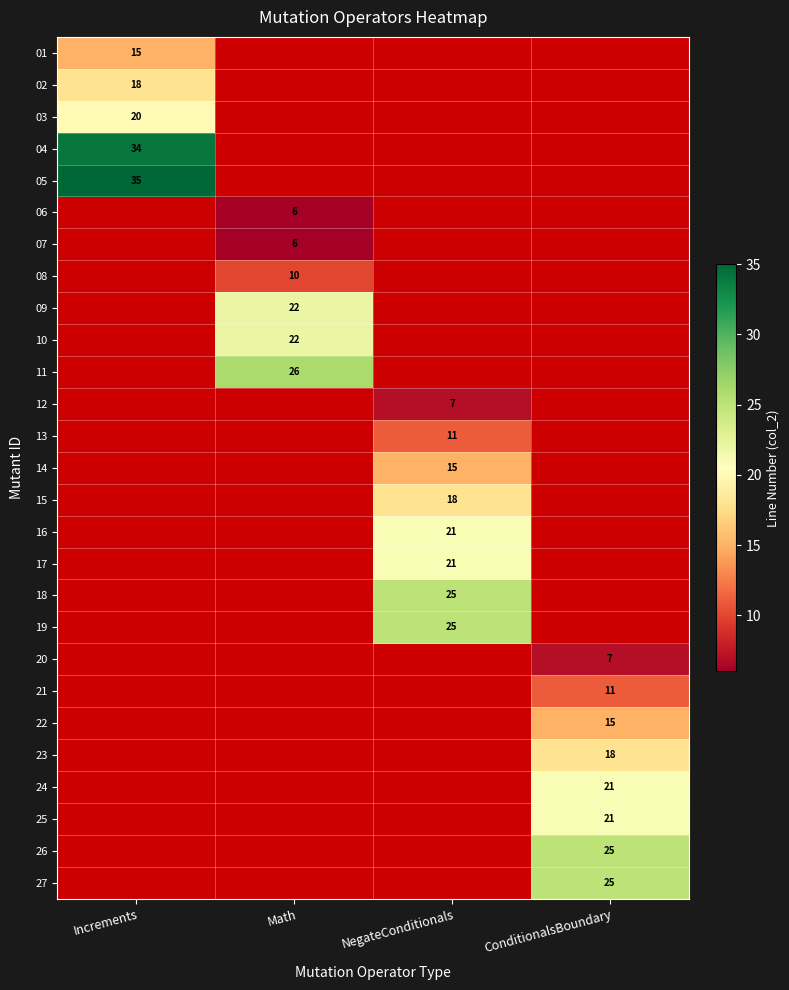

At how many categories does at least one series exceed 28?

1